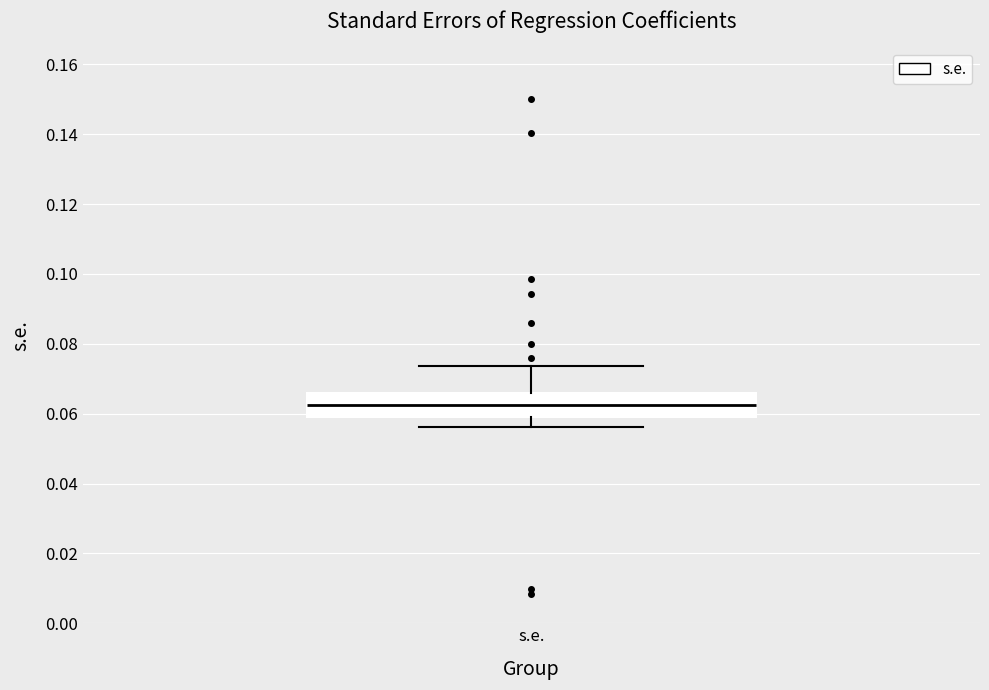

Read this box plot against the y-axis: the position of the median line, the range covered by the box, and the ends of both whiskers. The values are not printed on the chart, so give them approximately, as read against the axis.

median 0.062, box 0.060 to 0.066, whiskers 0.056 to 0.074